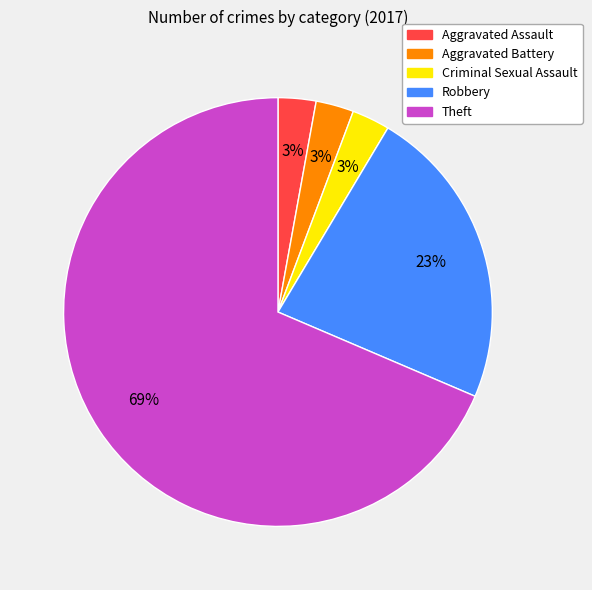

To the nearest percent, what is the combined percentage of Aggravated Battery and Aggravated Assault?

6%